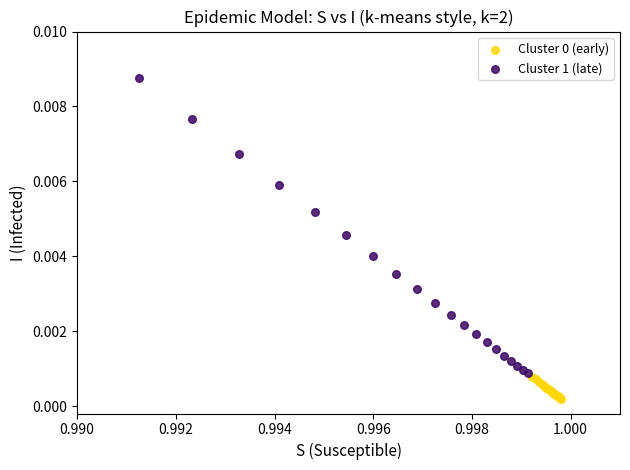

Which series has the widest spread of Y values?

Cluster 1 (late)